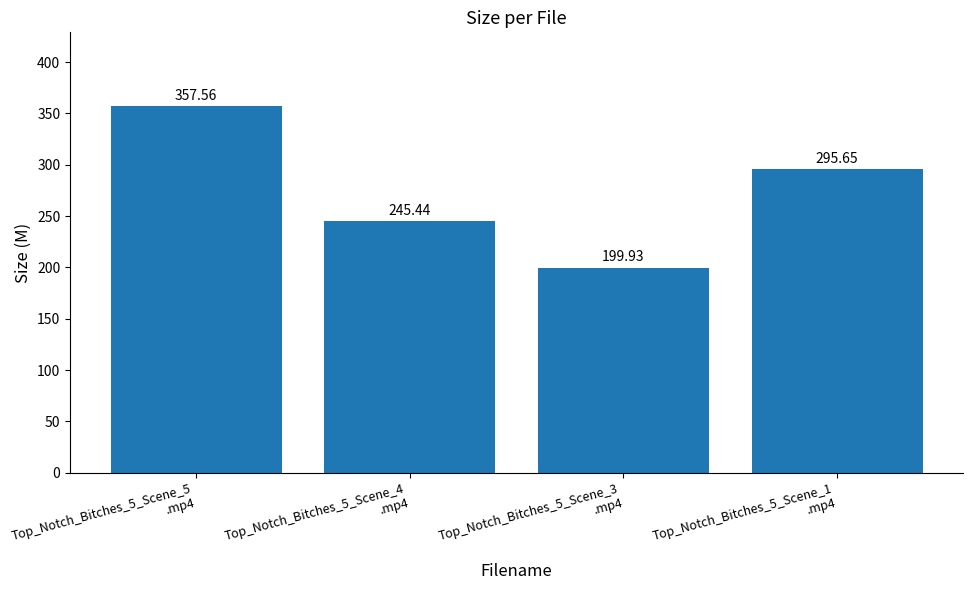

The chart shows a value of 182.1 at Top_Notch_Bitches_5_Scene_1
.mp4. True or false?

False